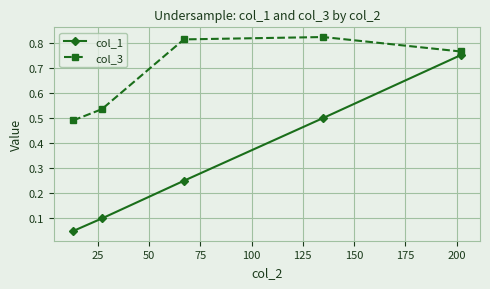

True or false: col_3 and col_1 intersect in this chart.

False